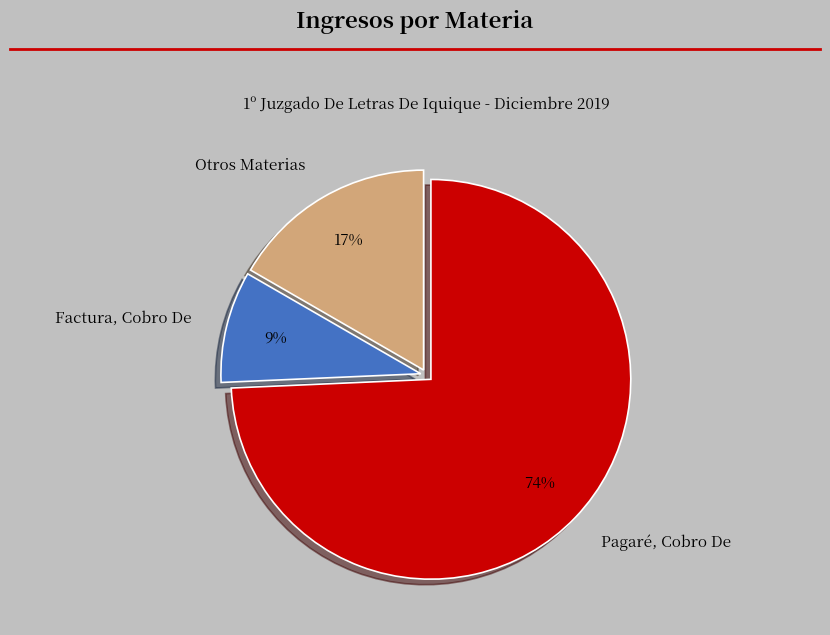

To the nearest percent, what portion does Pagaré, Cobro De represent?

74%